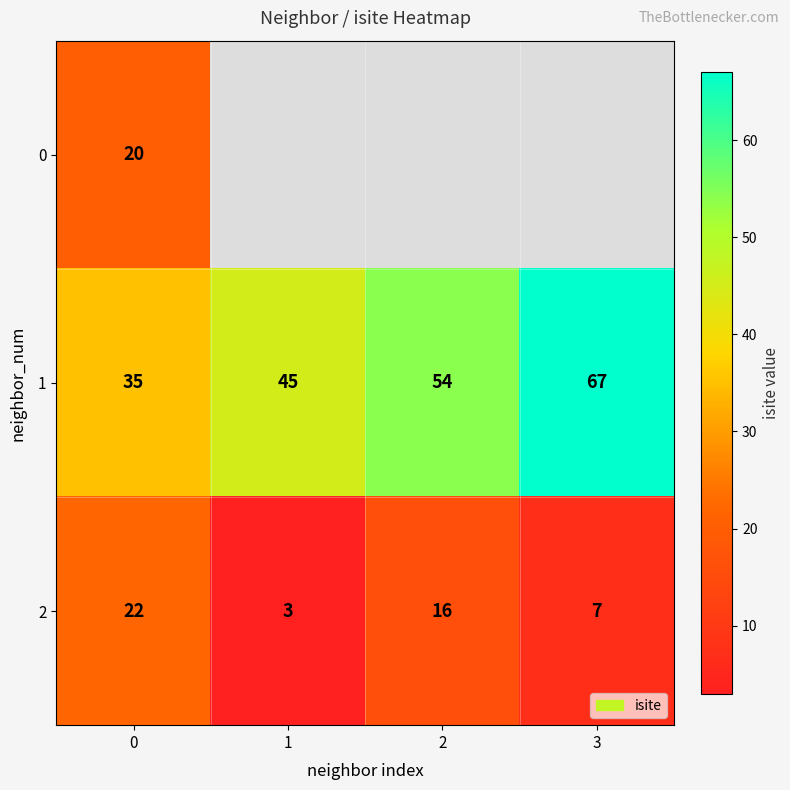

What is the difference between the row_1 values at 2 and 1?

9.0